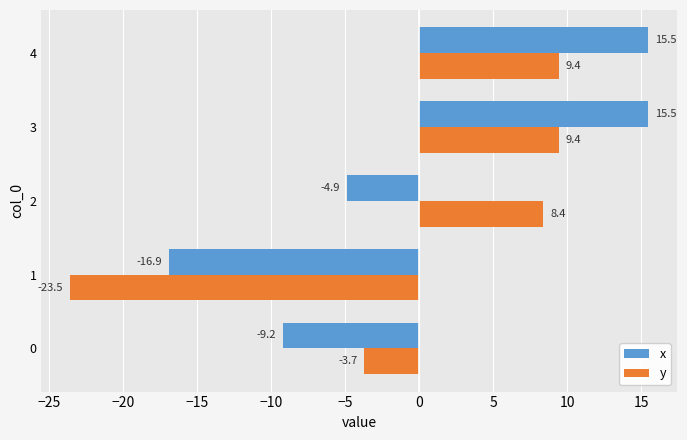

Is the value of y at 4 greater than the value of x at 4?

No